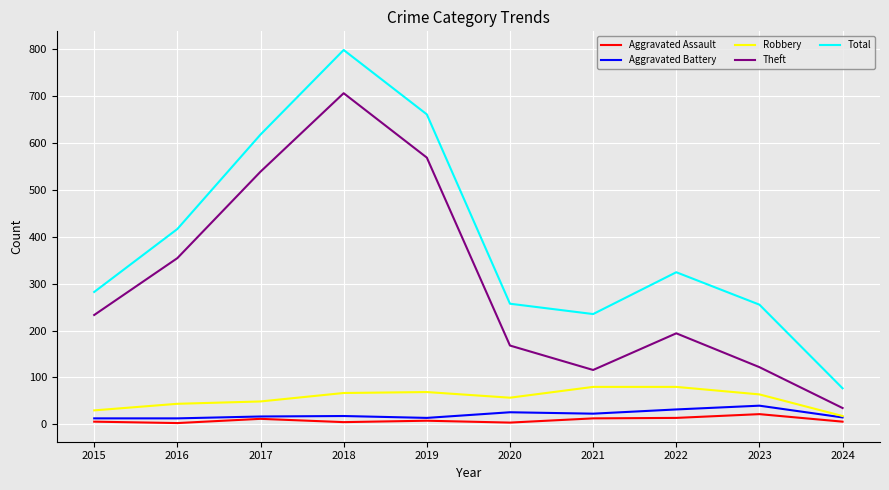

What is the sum of the Aggravated Battery values at 2024 and 2023?

55